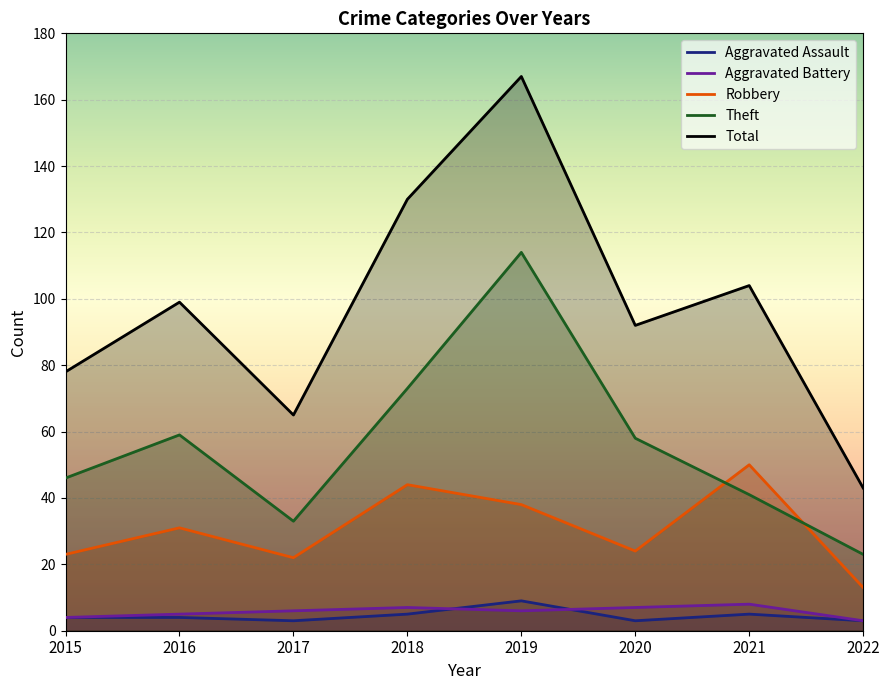

What are all the series names shown in the legend?

Aggravated Assault, Aggravated Battery, Robbery, Theft, Total